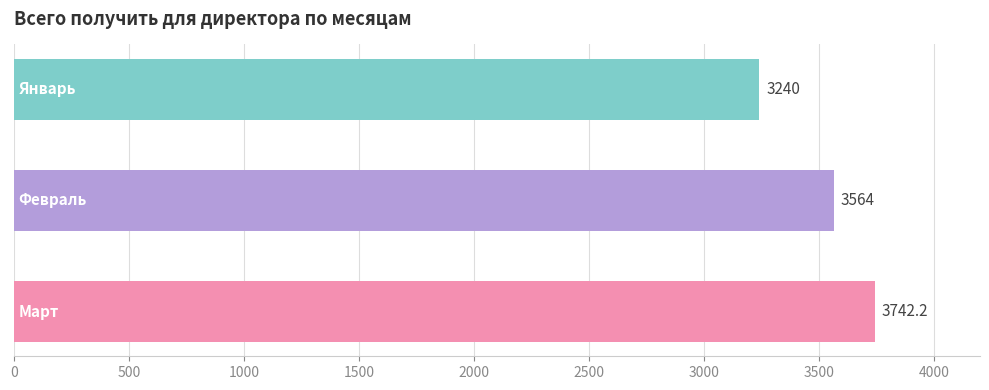

What is the smallest value displayed?

3240.0